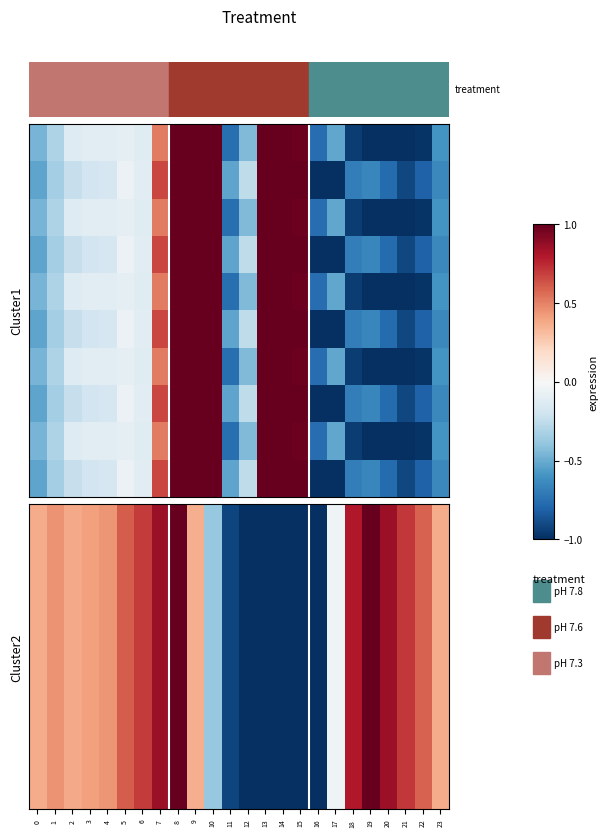

What is the difference between the highest and lowest values at 6?

0.8